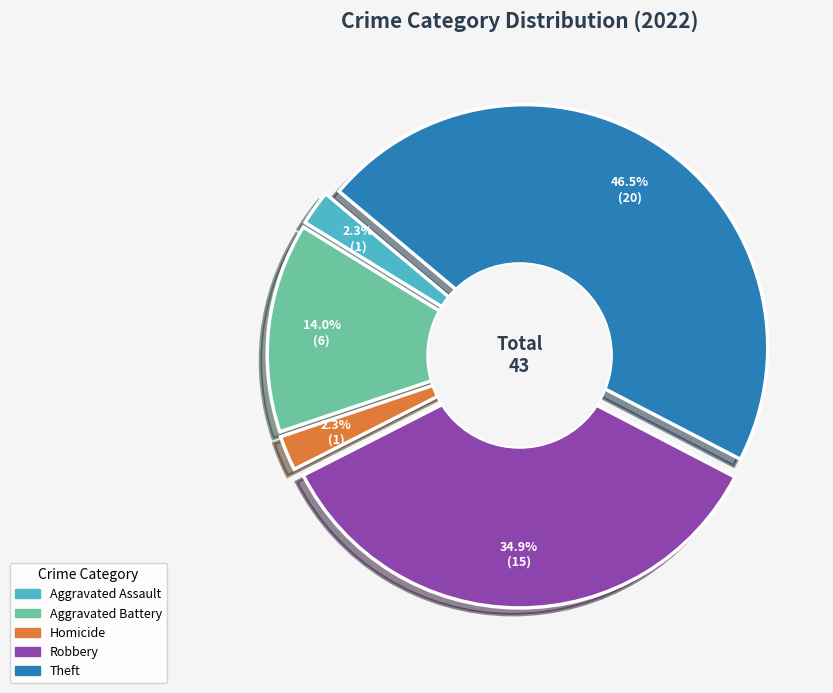

What percentage is NOT represented by Homicide?

97.7%